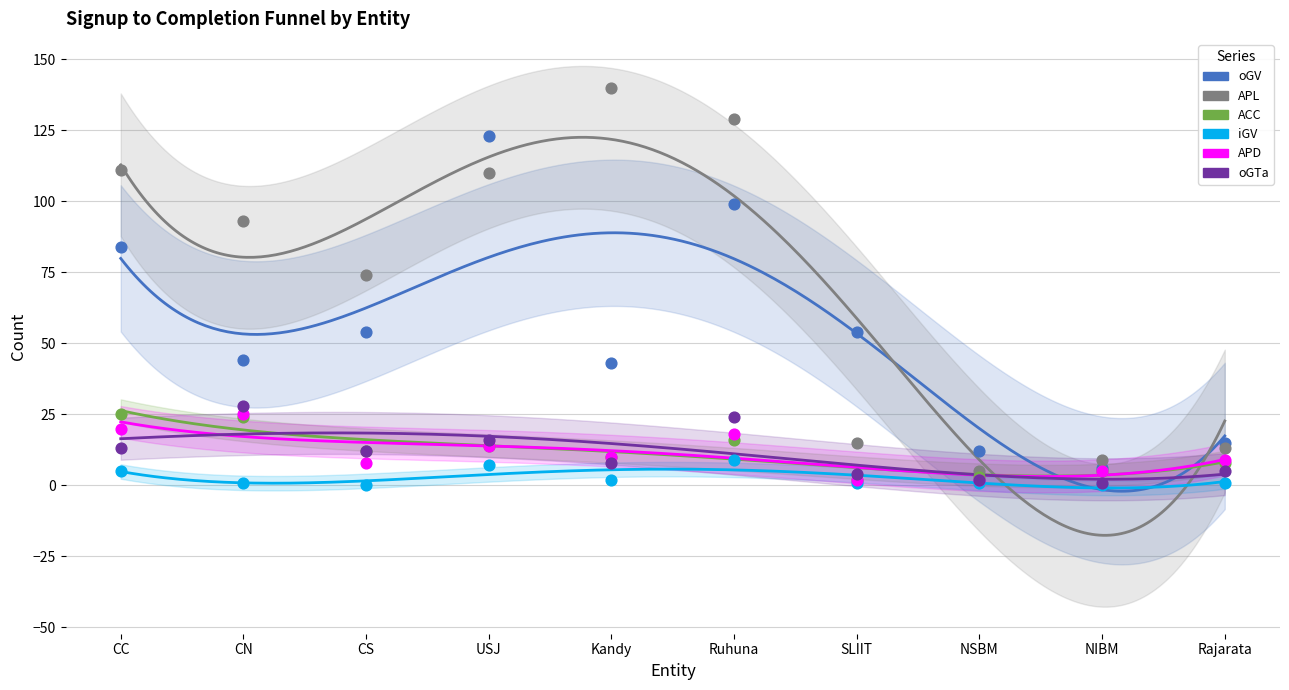

Which series has the largest total across all categories?

APL